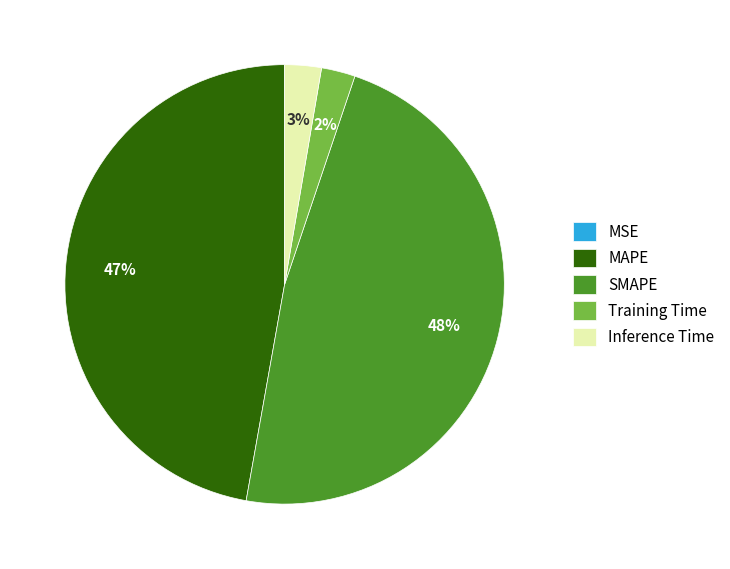

Is there a majority slice in this chart?

No